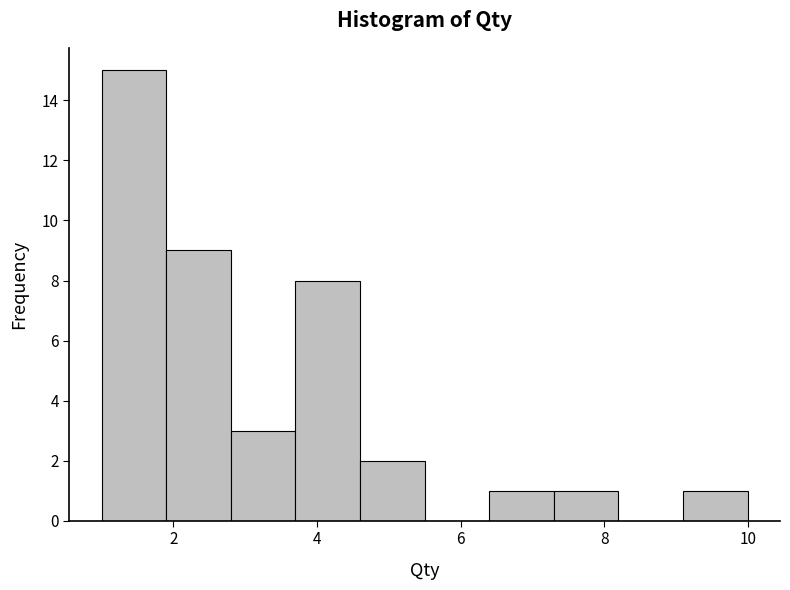

Over which range of the x-axis is the bar tallest?

1.0 to 1.9